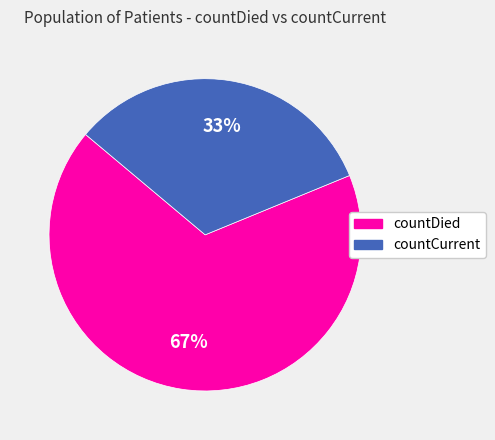

To the nearest percent, what is the combined percentage of countDied and countCurrent?

100%